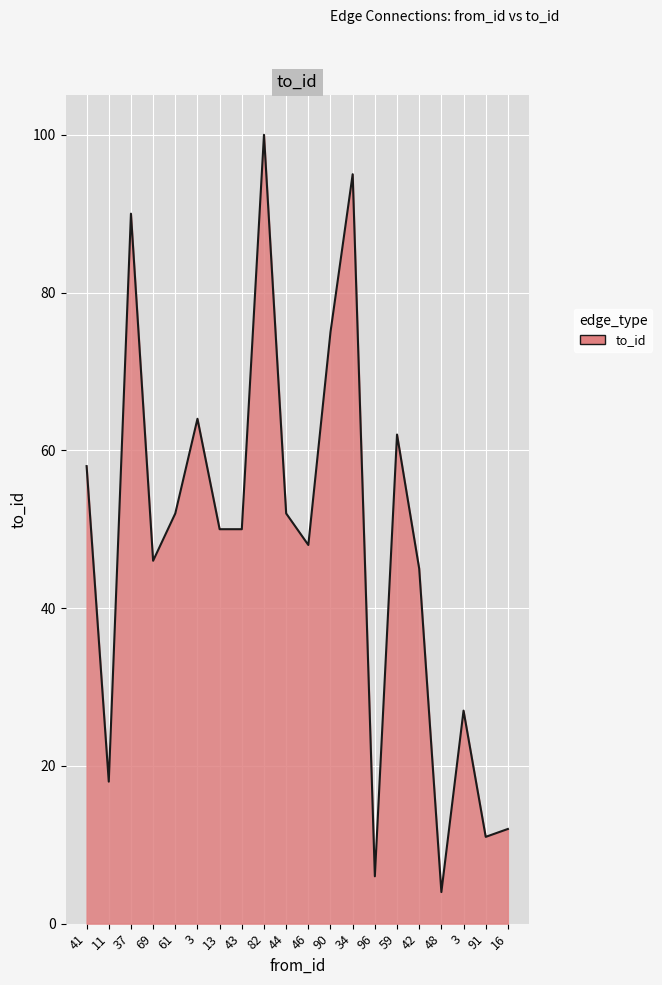

How many interior local valleys (lower than both neighbors) does the data have?

6